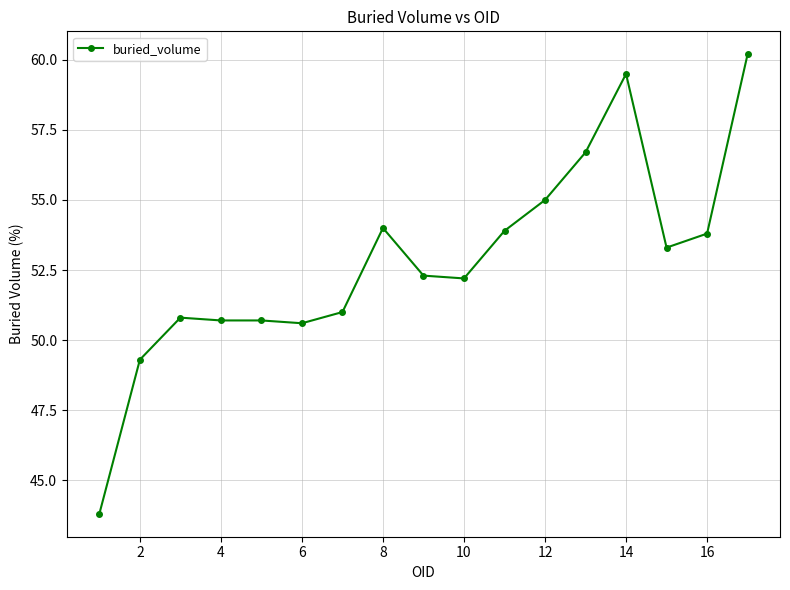

What is the smallest value displayed?

43.8